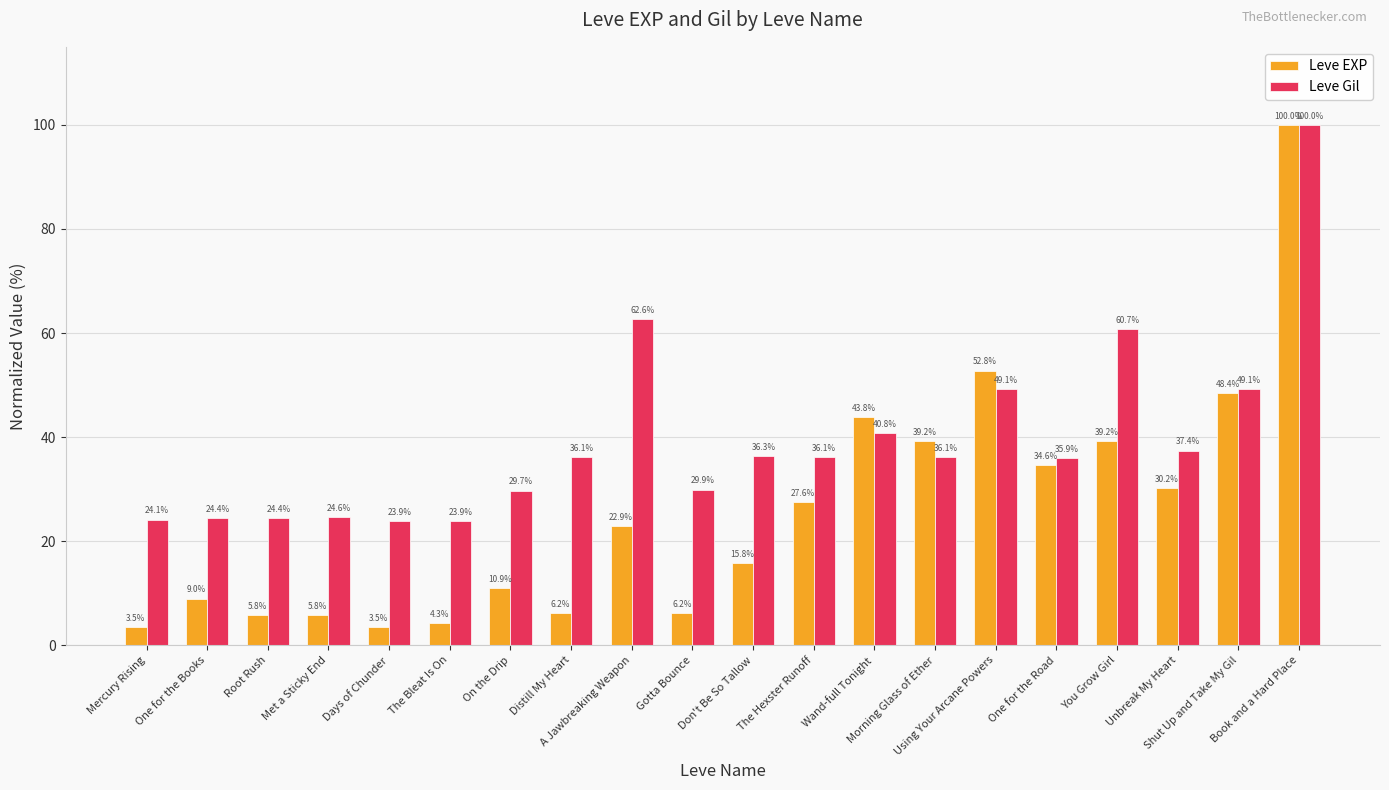

Which category has the highest value in the Leve EXP series?

Book and a Hard Place